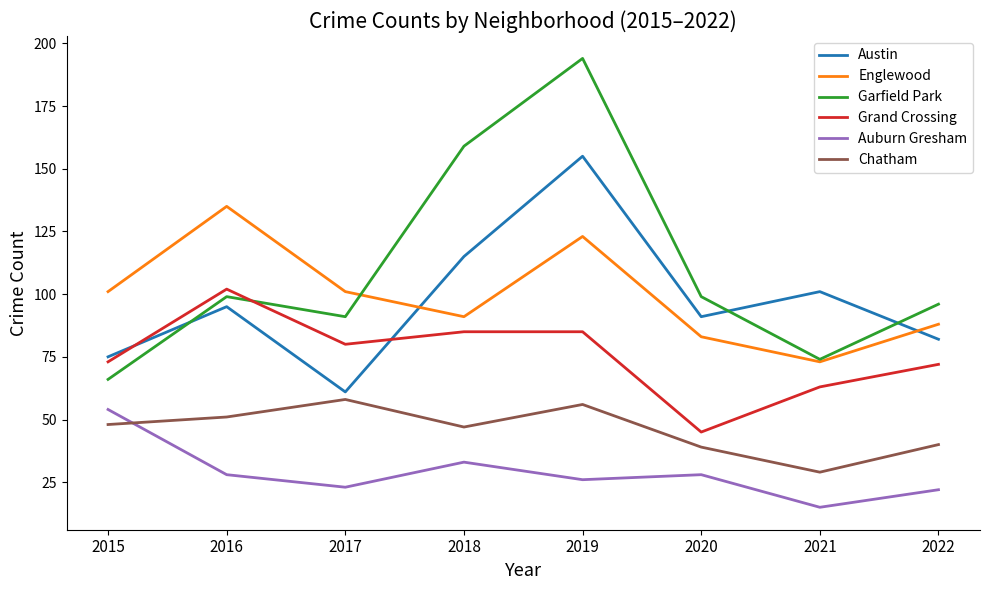

The Chatham series shows 29 at 2021. True or false?

True